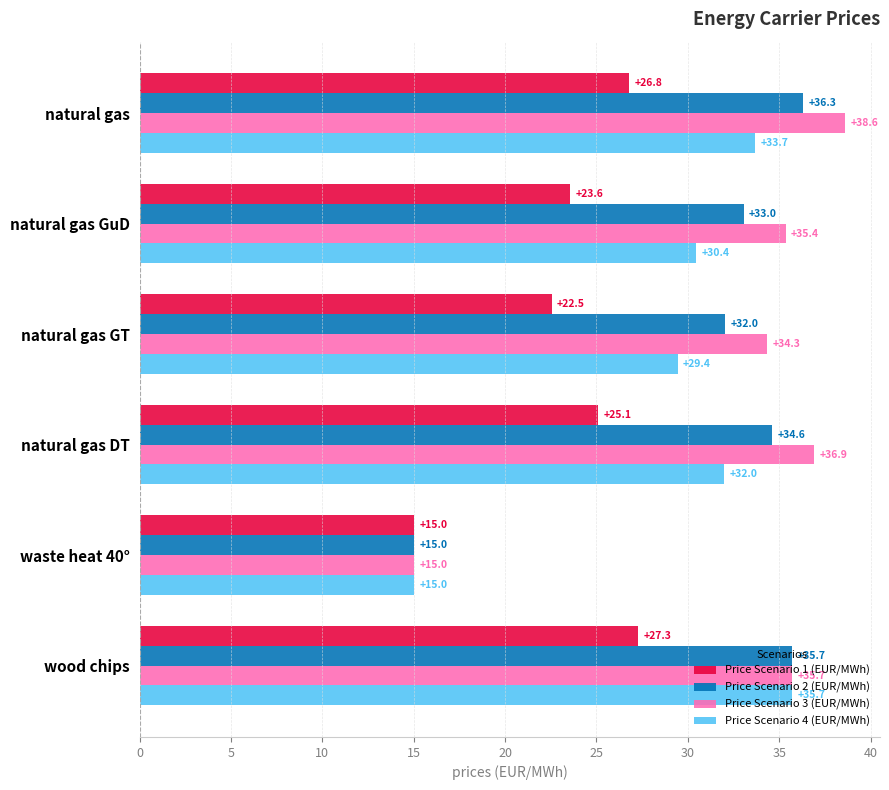

List the series in order of their overall mean, highest first.

Price Scenario 3 (EUR/MWh), Price Scenario 2 (EUR/MWh), Price Scenario 4 (EUR/MWh), Price Scenario 1 (EUR/MWh)